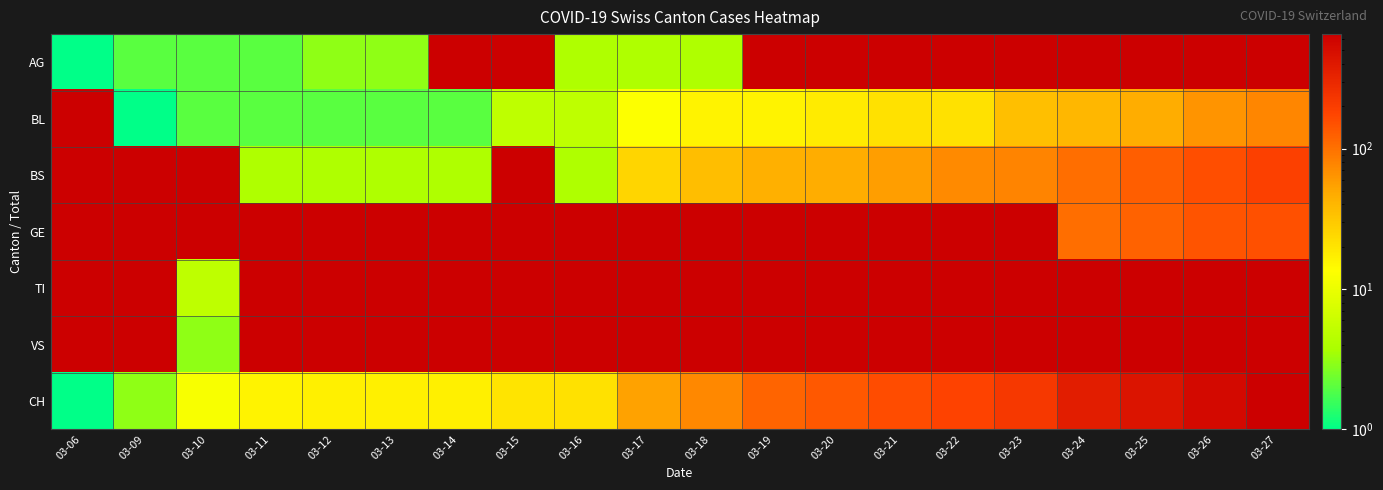

Where does the BS series first go above 36?

03-19